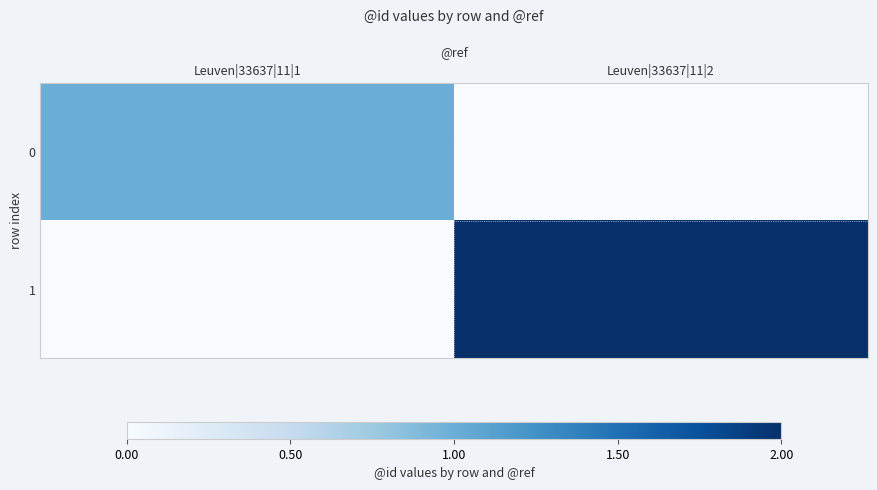

List the series in order of their overall mean, highest first.

1, 0